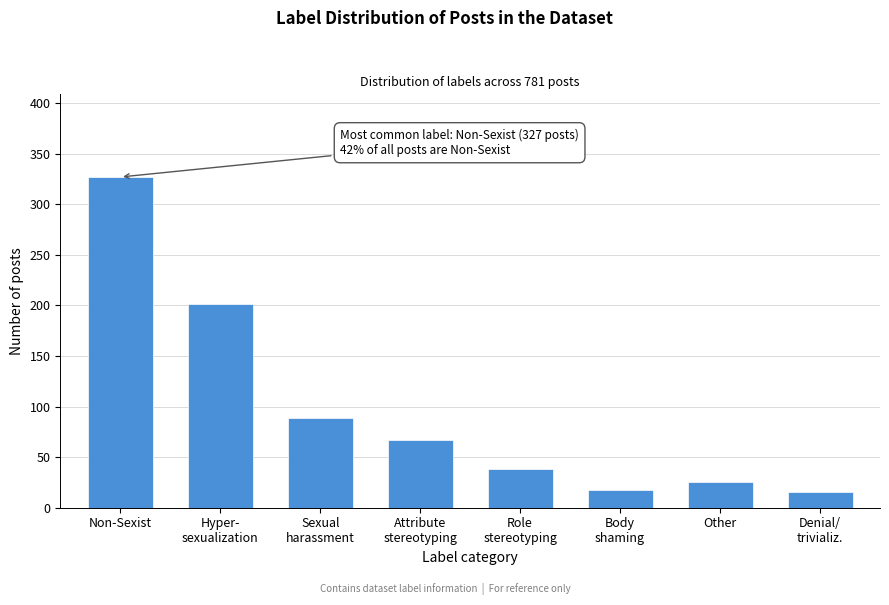

Reading right to left, list all the values displayed in this chart.

16	25	18	38	67	89	201	327